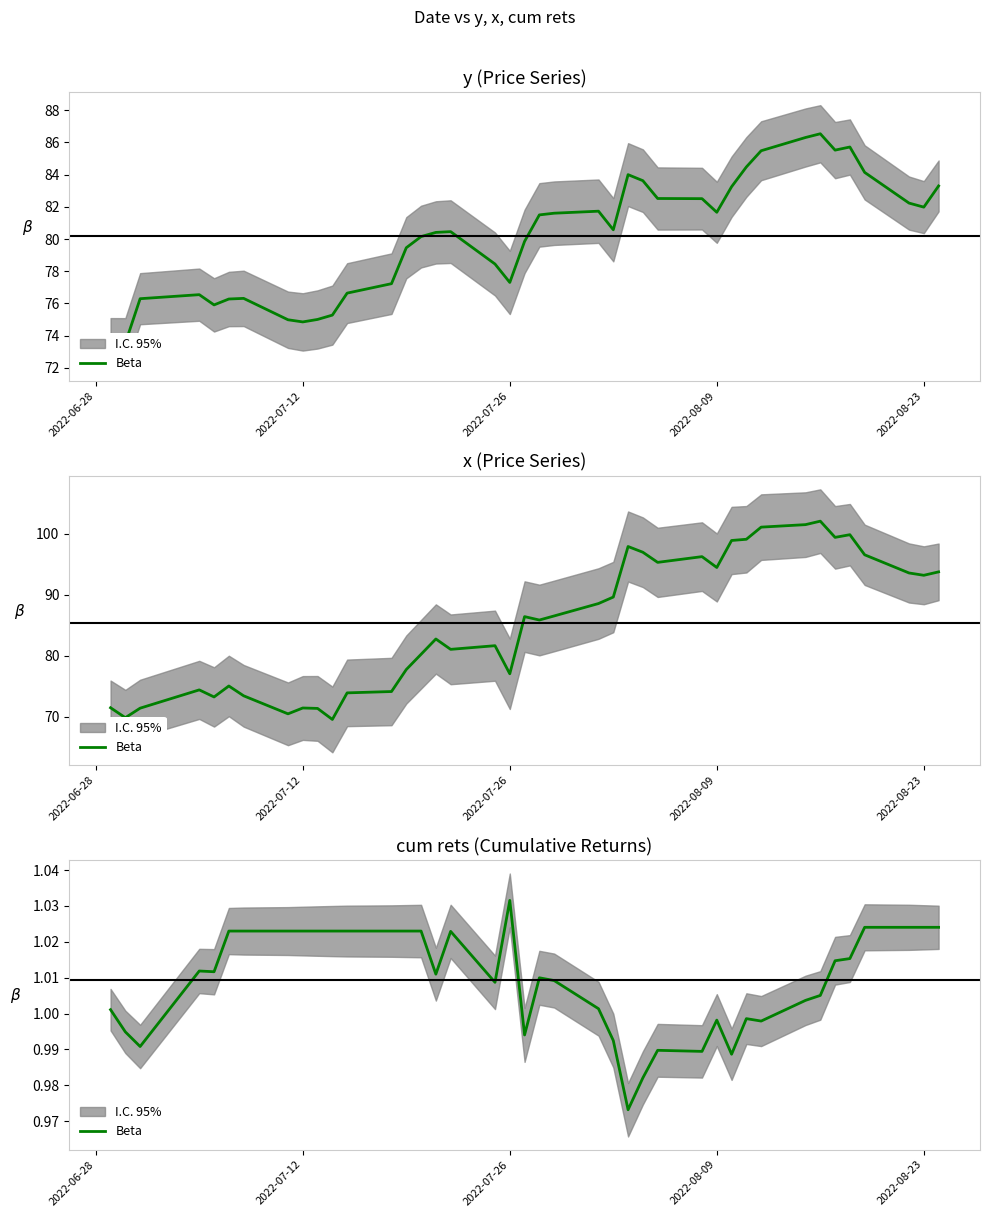

How many points are lower than both their immediate neighbors (excluding endpoints)?

9